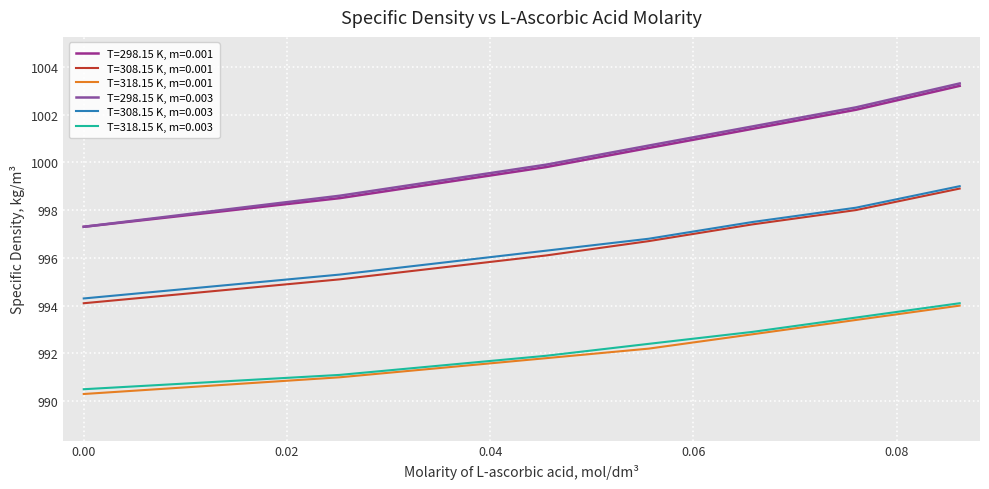

How many lines are shown in the chart?

6